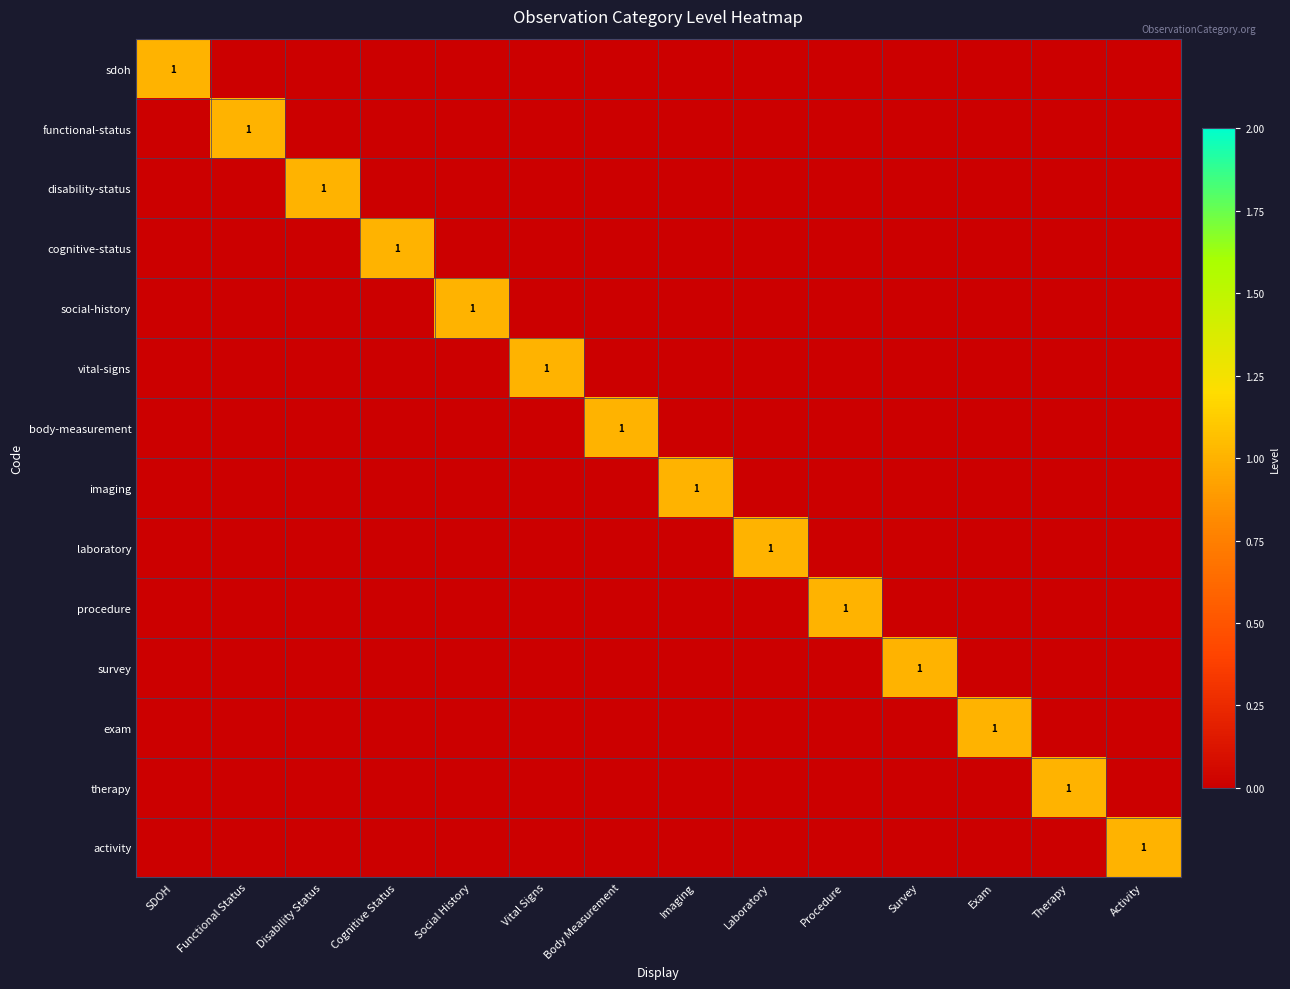

How many values in body-measurement are above zero?

1